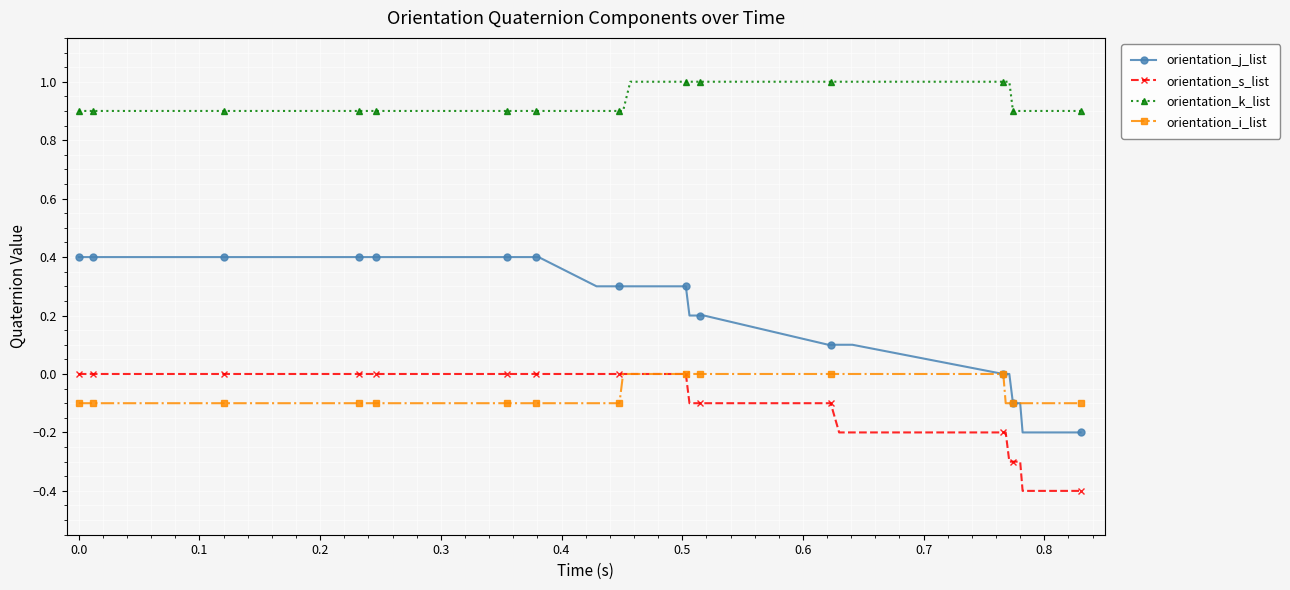

What are all the series names shown in the legend?

orientation_j_list, orientation_s_list, orientation_k_list, orientation_i_list